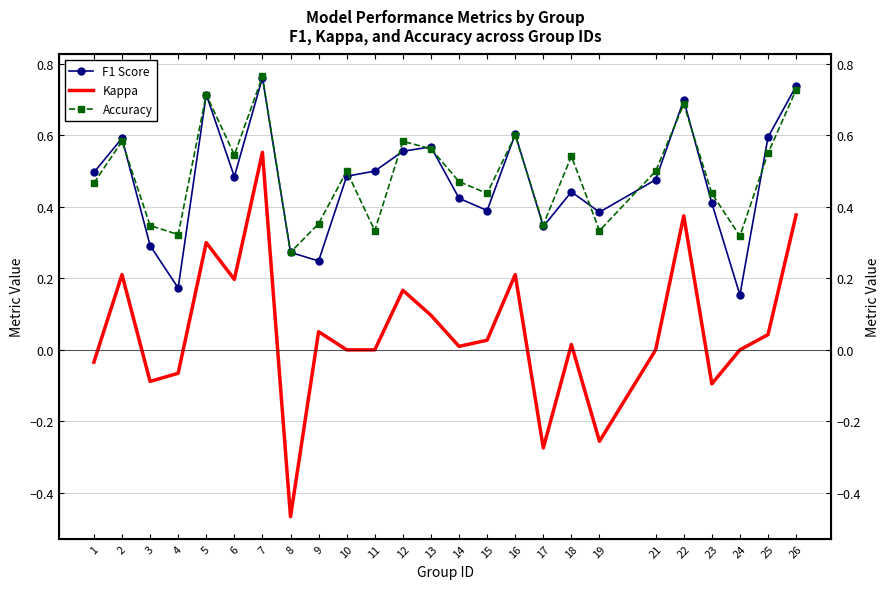

Which has a higher value, 7 or 22?

7